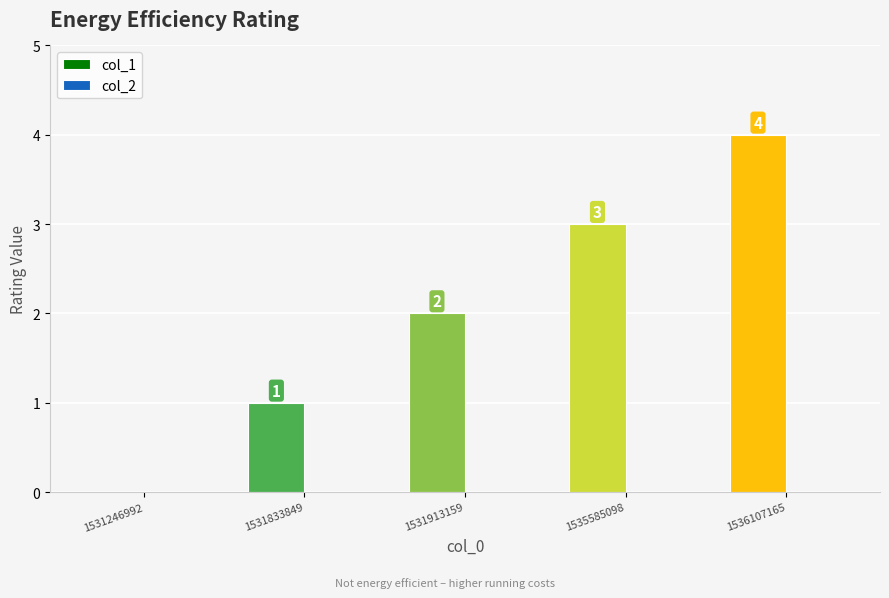

Approximately how many times larger is the value at 1535585098 compared to 1531913159?

1.5